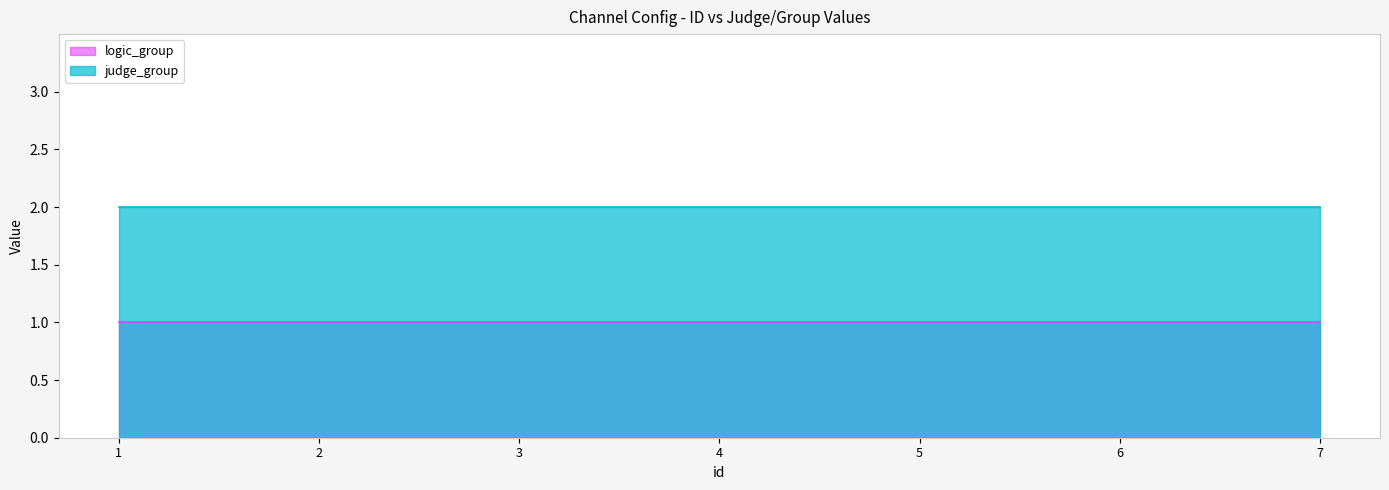

How many lines are shown in the chart?

2